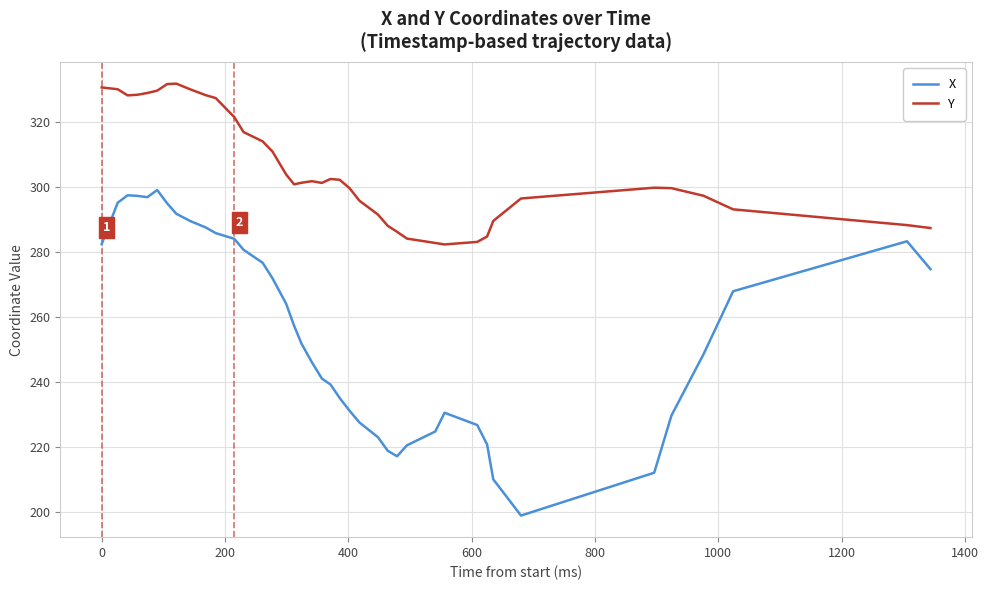

How many lines are shown in the chart?

2